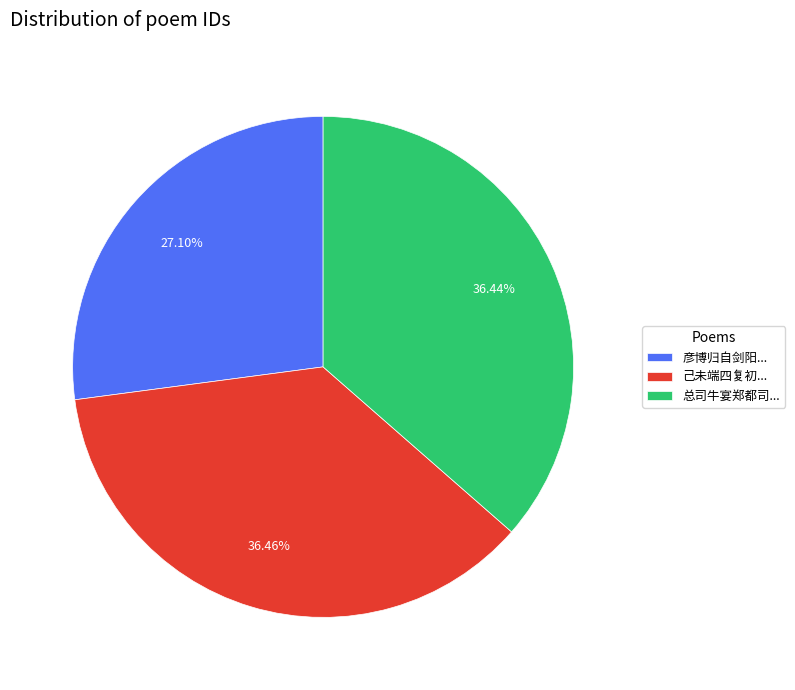

Approximately how many times larger is the value at 总司牛宴郑都司... compared to 己未端四复初...?

1.0